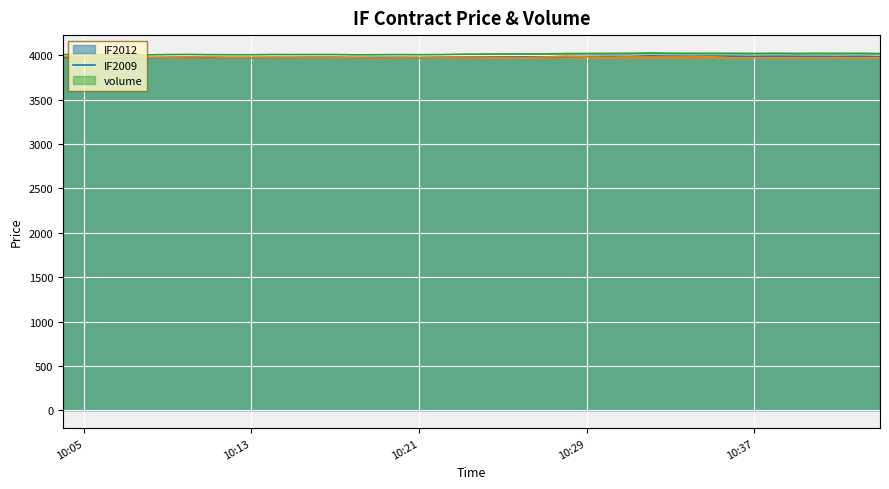

How many values in the IF2012 series exceed 3983?

20